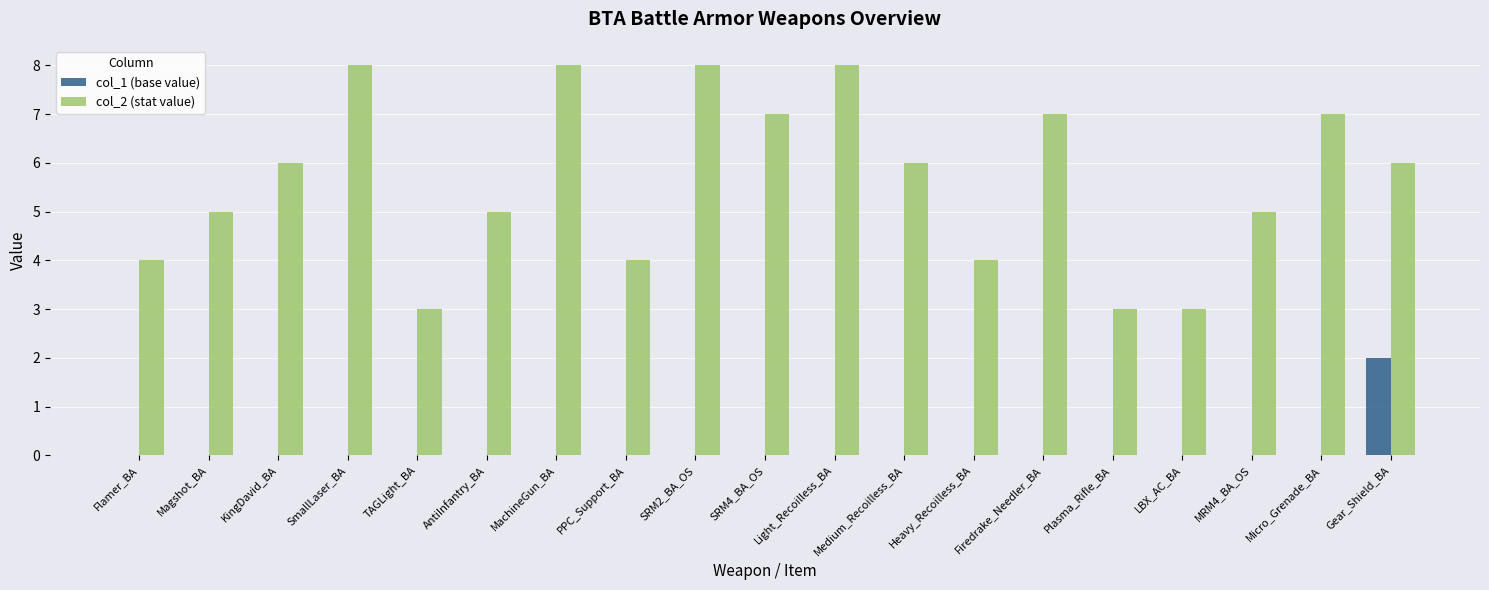

True or false: col_1 (base value) has a value of -1 at Firedrake_Needler_BA.

False